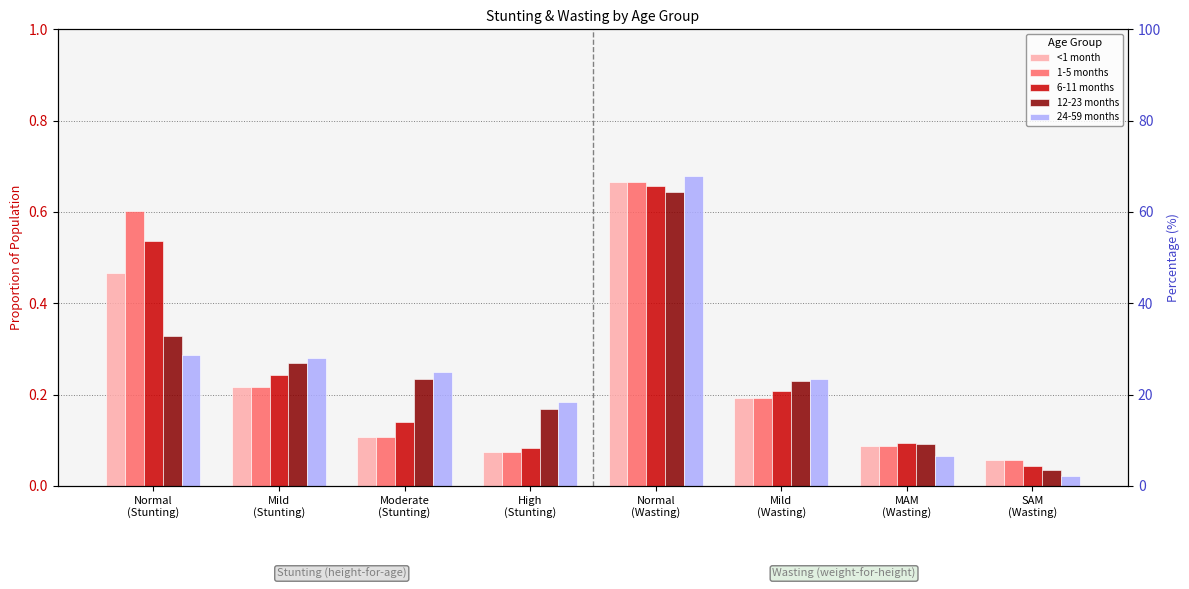

What position from the left is MAM
(Wasting)?

7